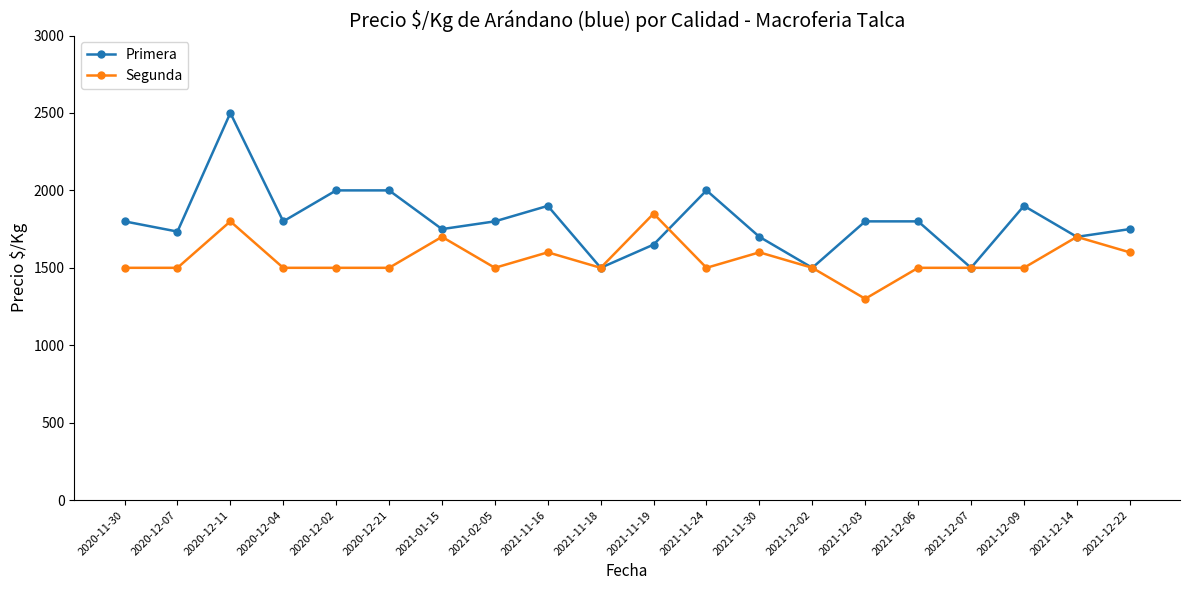

Is it true that Primera equals 870 at 2021-12-03?

False